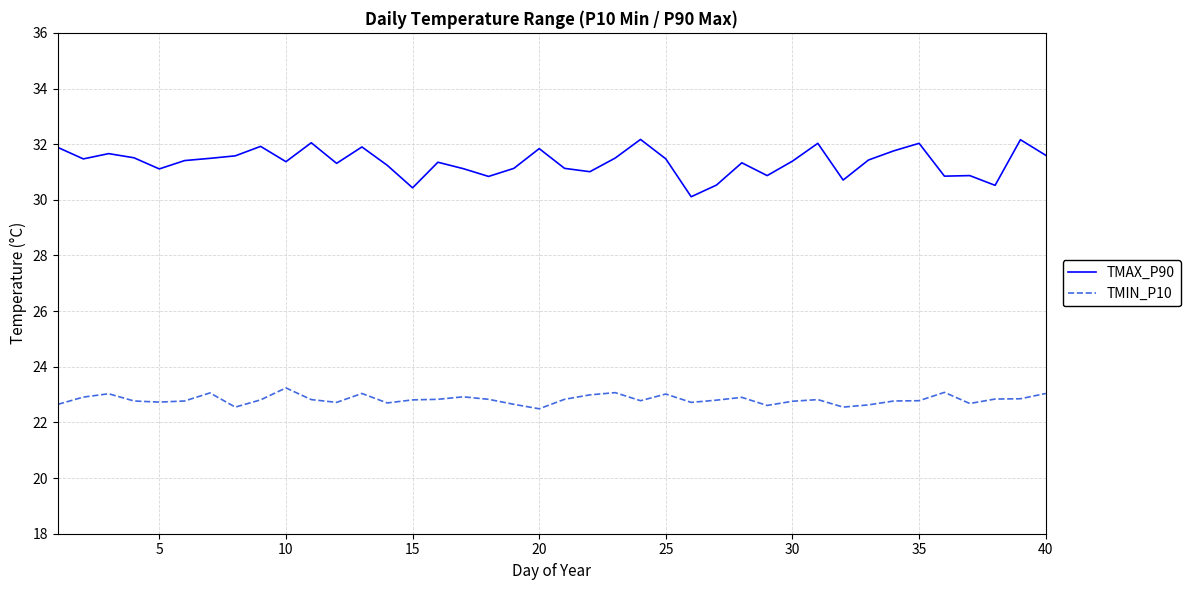

Which series has the widest spread of values?

TMAX_P90